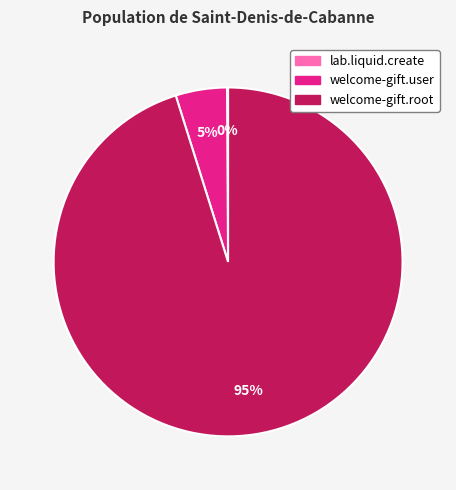

Which slice represents more than half of the pie?

welcome-gift.root